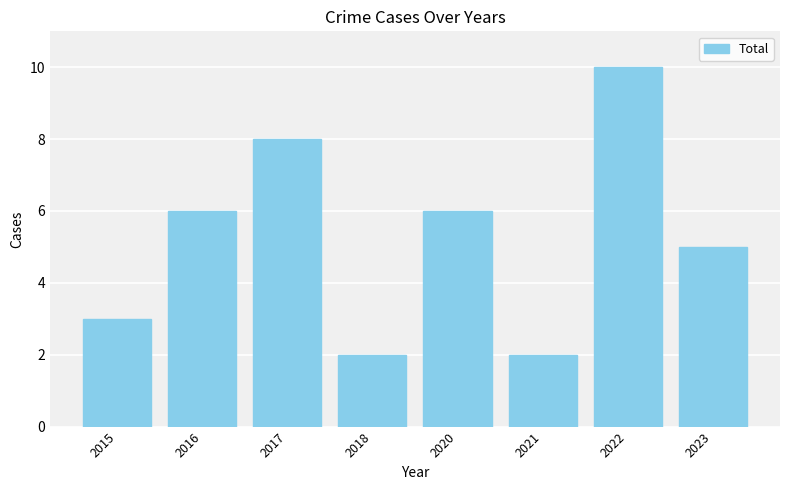

Between 2016 and 2015, which is larger?

2016